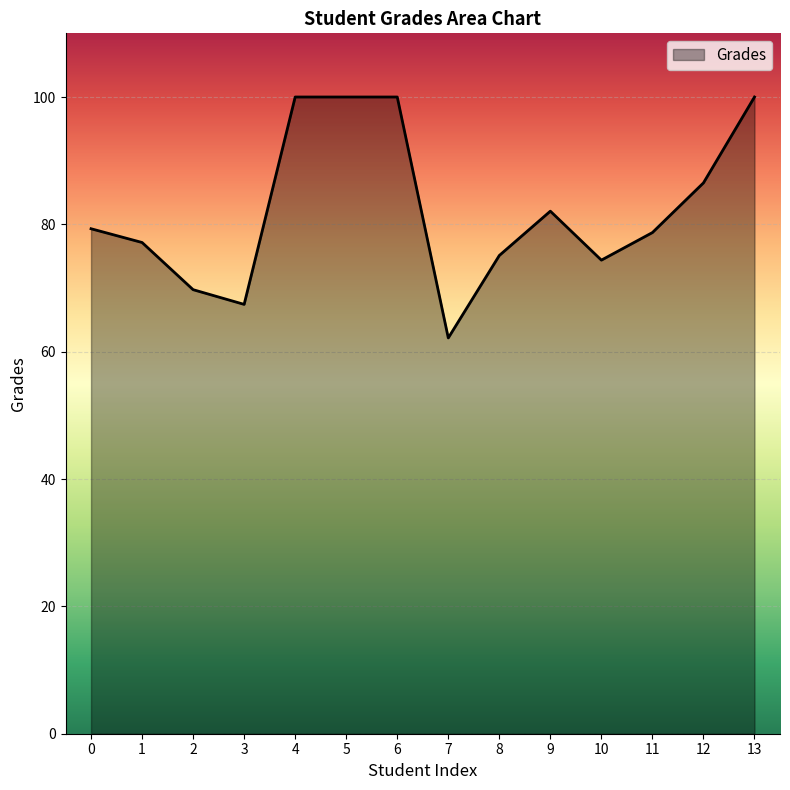

How many lines are shown in the chart?

1